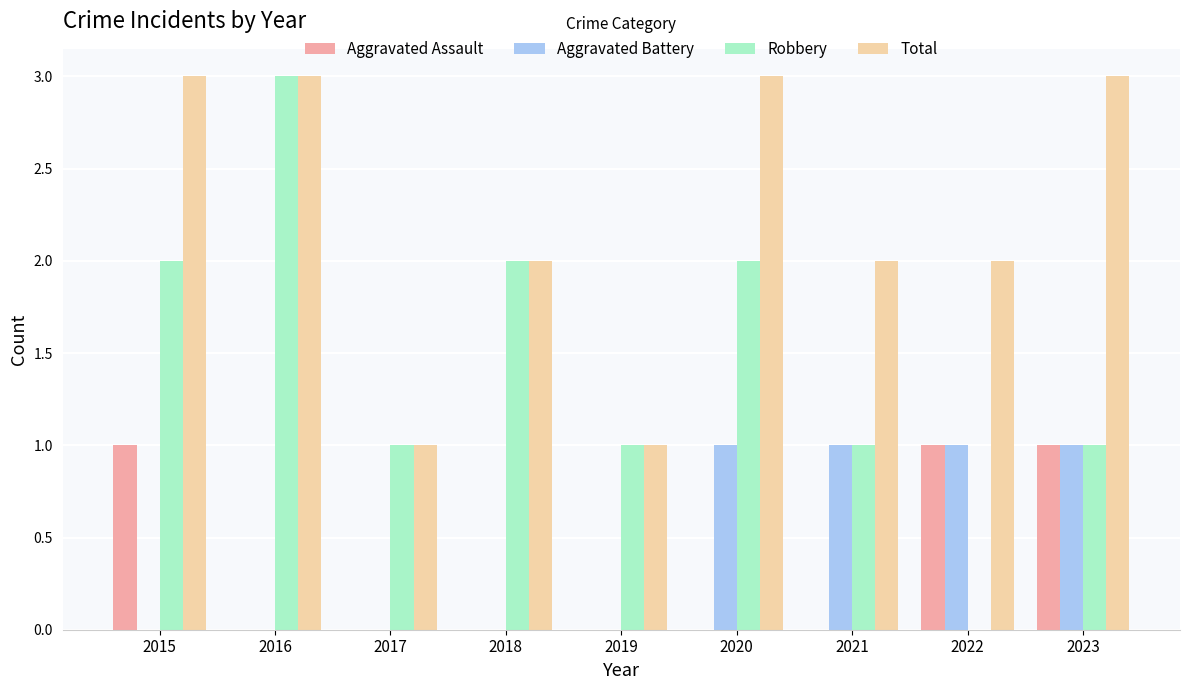

Are the bars grouped side by side (vs. stacked)?

Yes